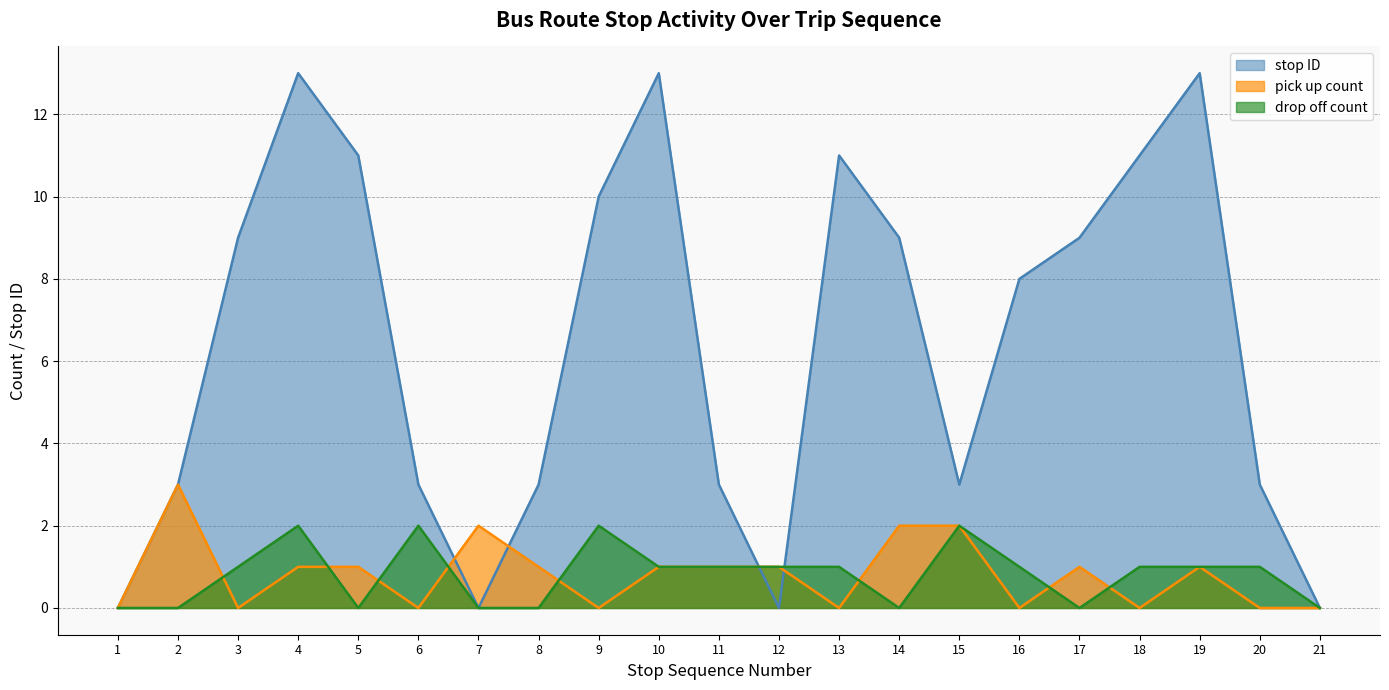

Which series ends up on top after the final intersection of drop off count and pick up count?

drop off count